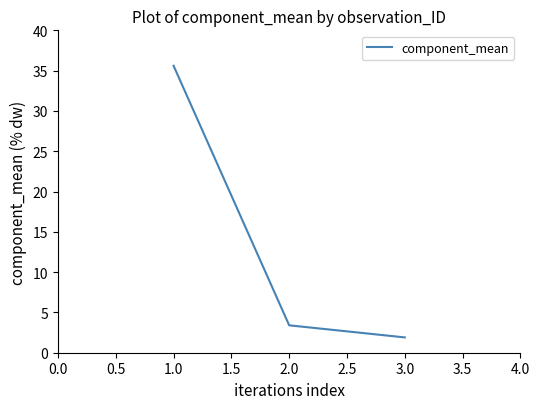

What value does the data have at 1.0?

35.6